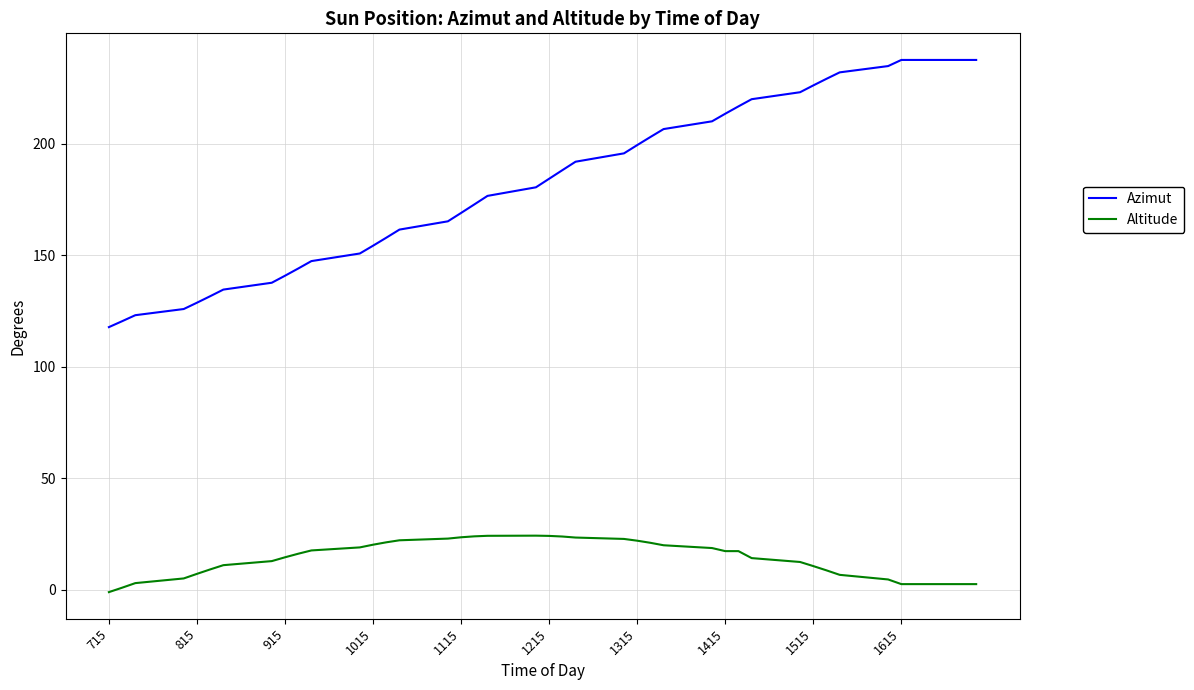

What is the difference between the maximum and minimum values in the Altitude series?

25.3